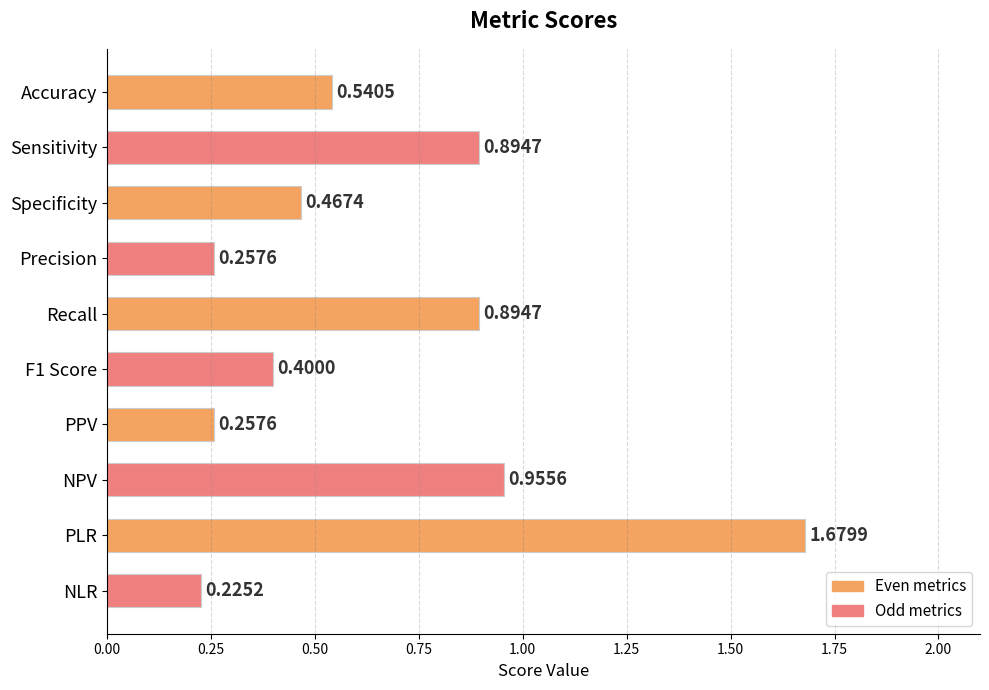

At which label is the value closest to 0?

NLR